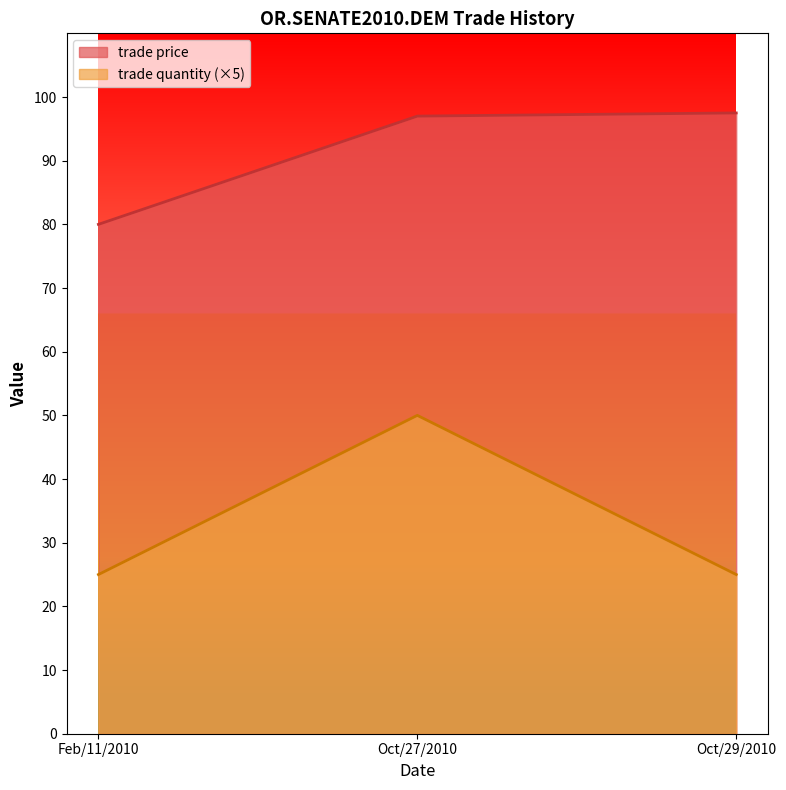

What are all the series names shown in the legend?

trade price, trade quantity (×5)